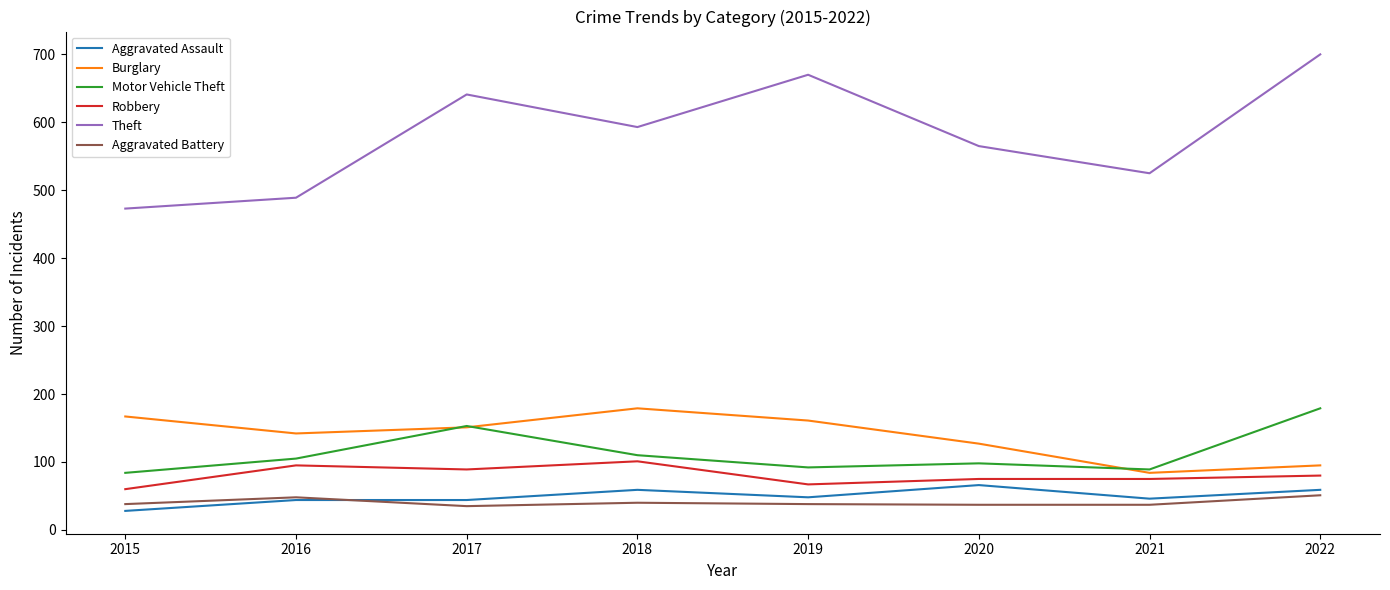

Which series has the largest total across all categories?

Theft